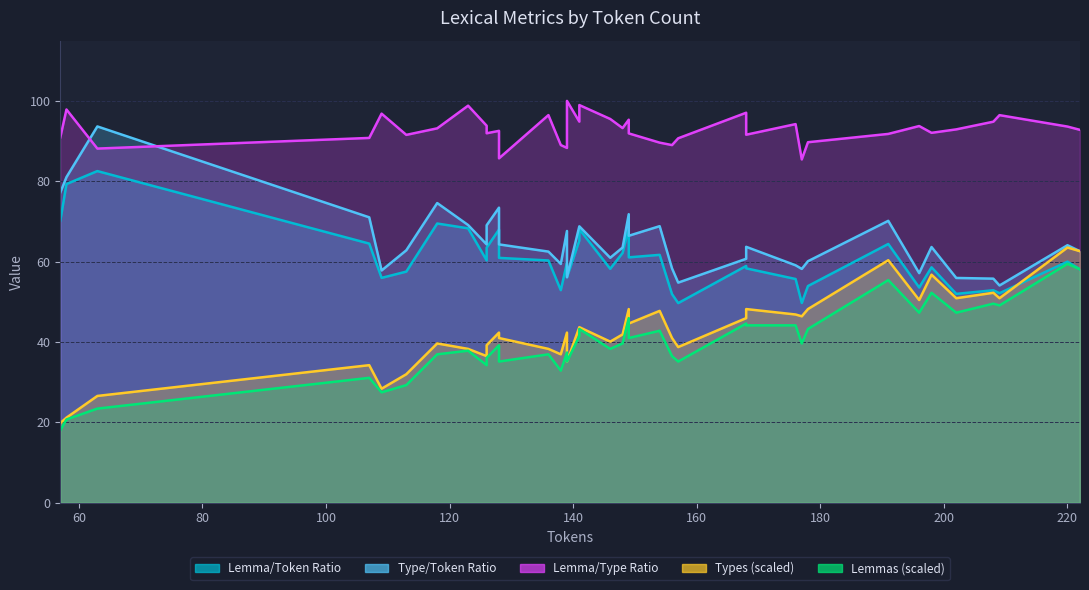

What value does the ttr series have at 113?

62.8